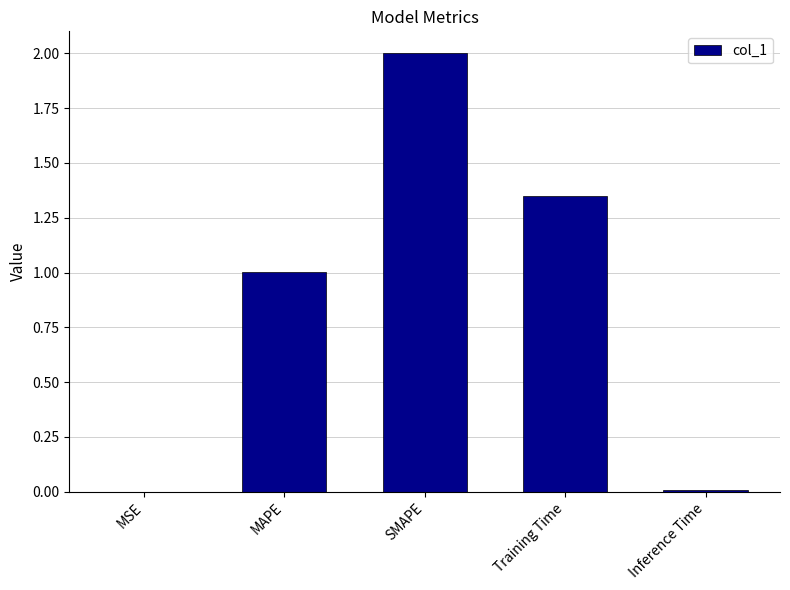

True or false: the data shows 0.0 at MSE.

True